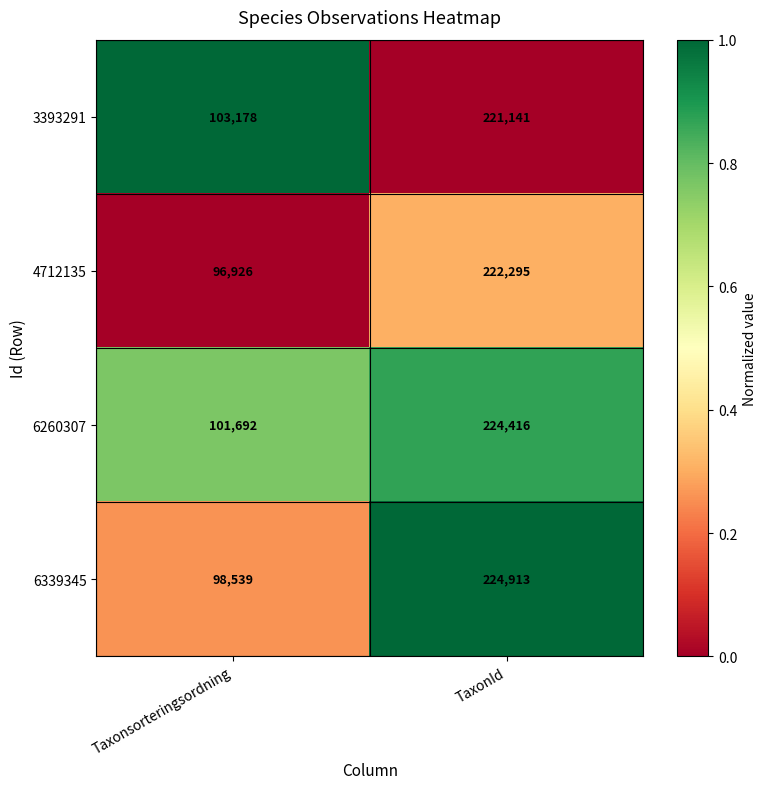

Rank the series by their maximum value, from highest to lowest.

6339345, 6260307, 4712135, 3393291